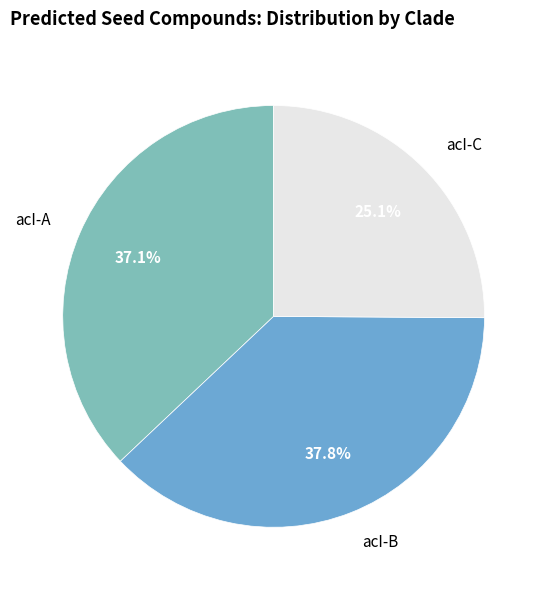

Count the number of slices in the pie.

3